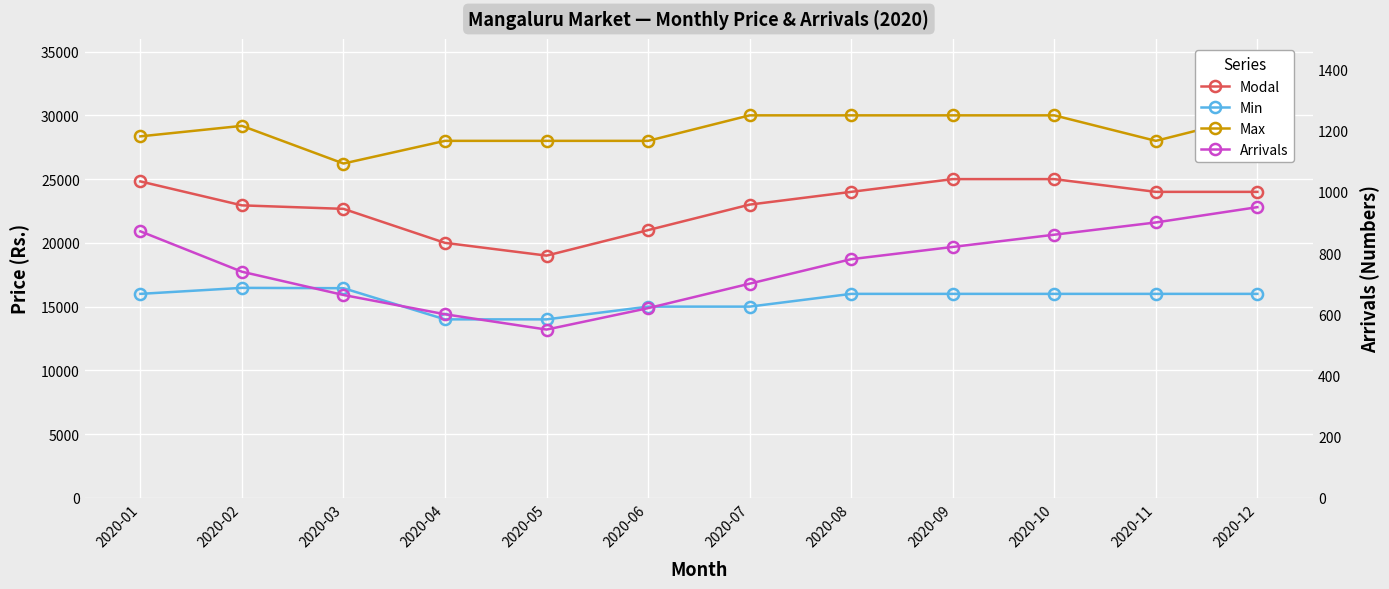

The Max series shows 28353 at 2020-01. True or false?

True